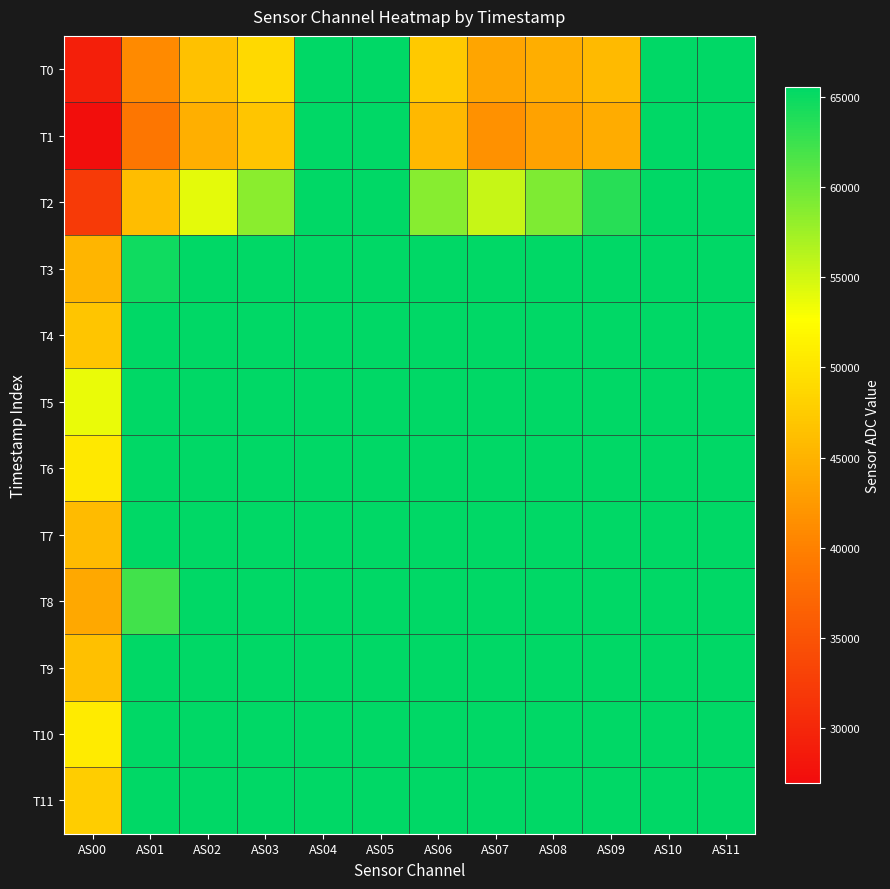

At which category is the sum across all series the highest?

AS04